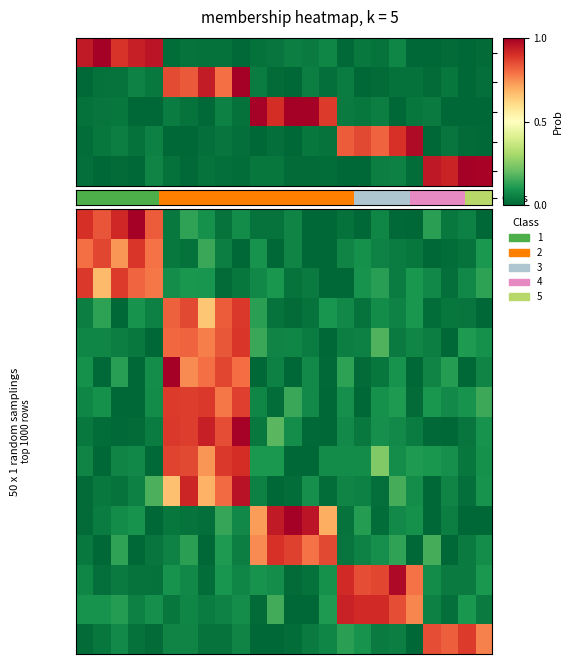

Which label corresponds to the largest value in the chart?

3